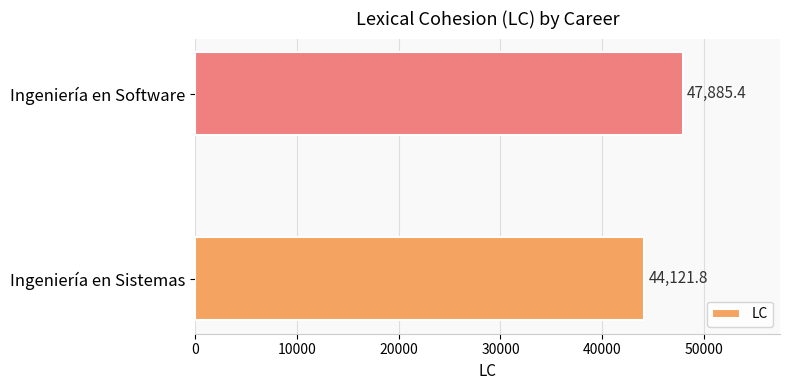

What is the difference between the maximum and minimum values?

3763.6